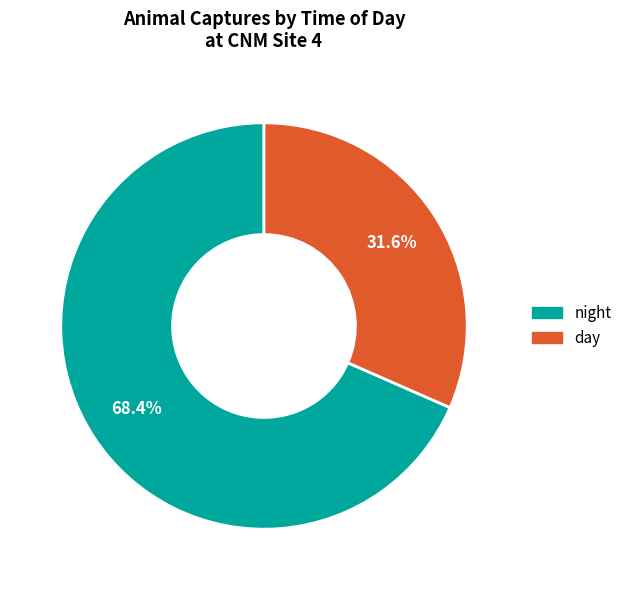

Combined, what portion of the pie is night and day?

100.0%